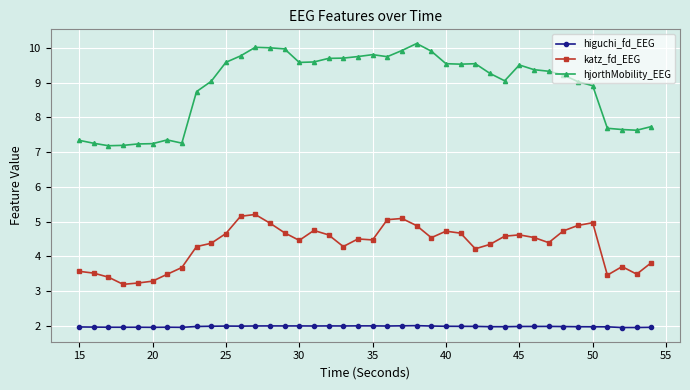

Which series has the largest total across all categories?

hjorthMobility_EEG